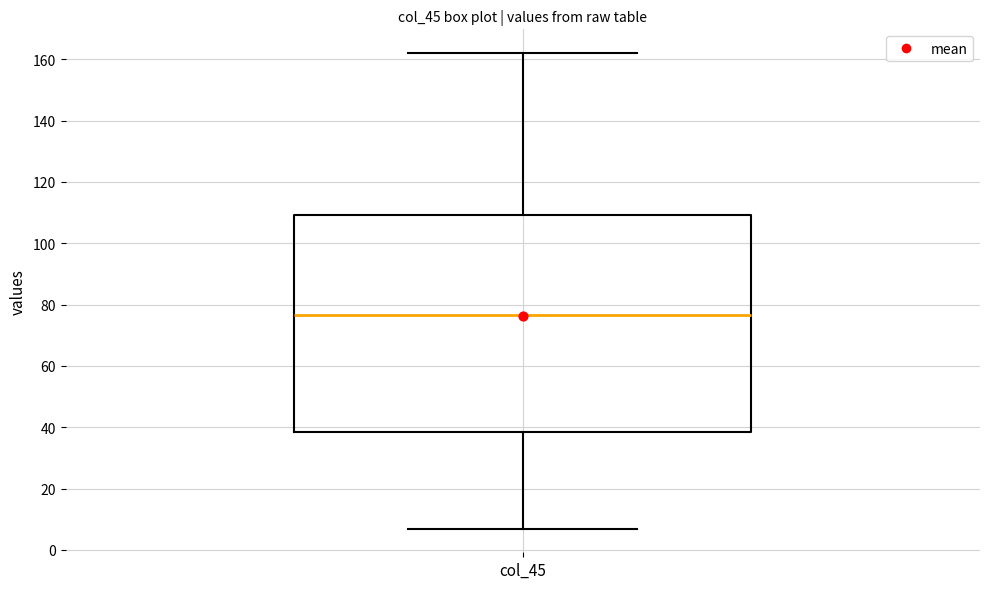

Where does the lower whisker of the box for col_45 end on the y-axis? The values are not printed on the chart, so give them approximately, as read against the axis.

8